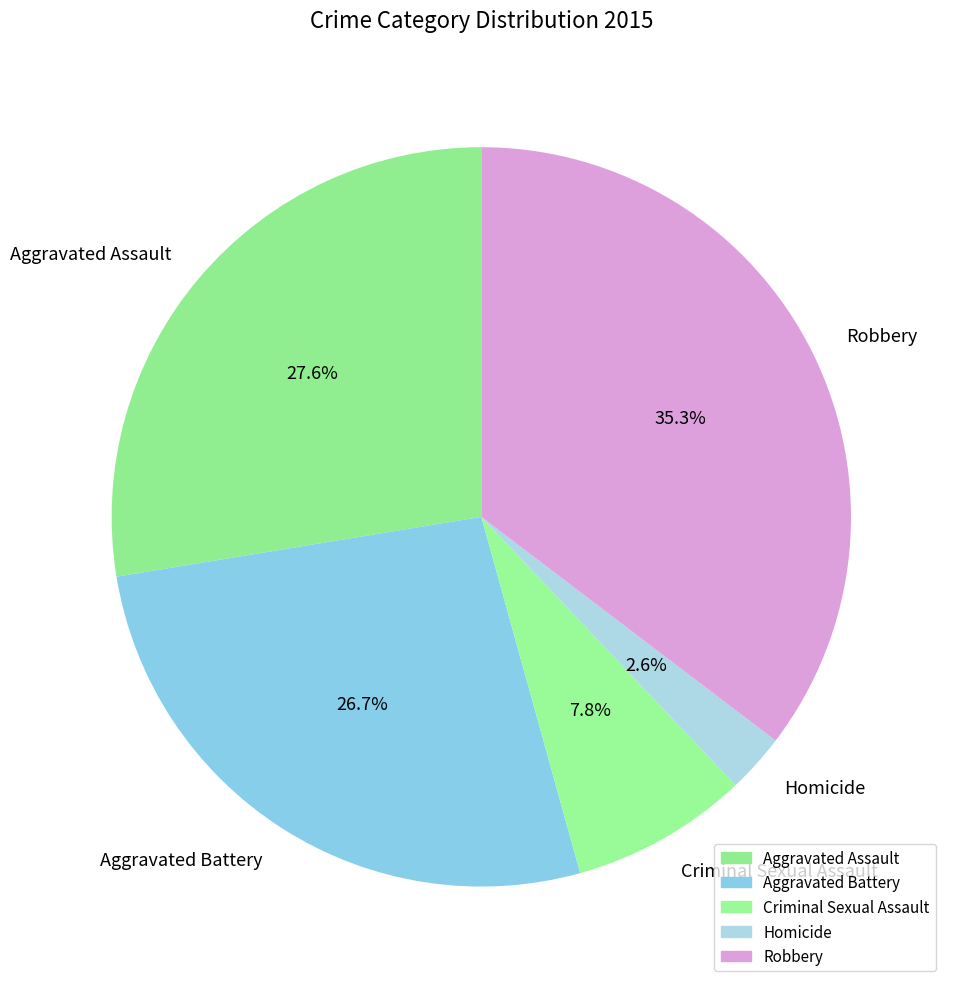

Rank the categories by value from lowest to highest.

Homicide, Criminal Sexual Assault, Aggravated Battery, Aggravated Assault, Robbery